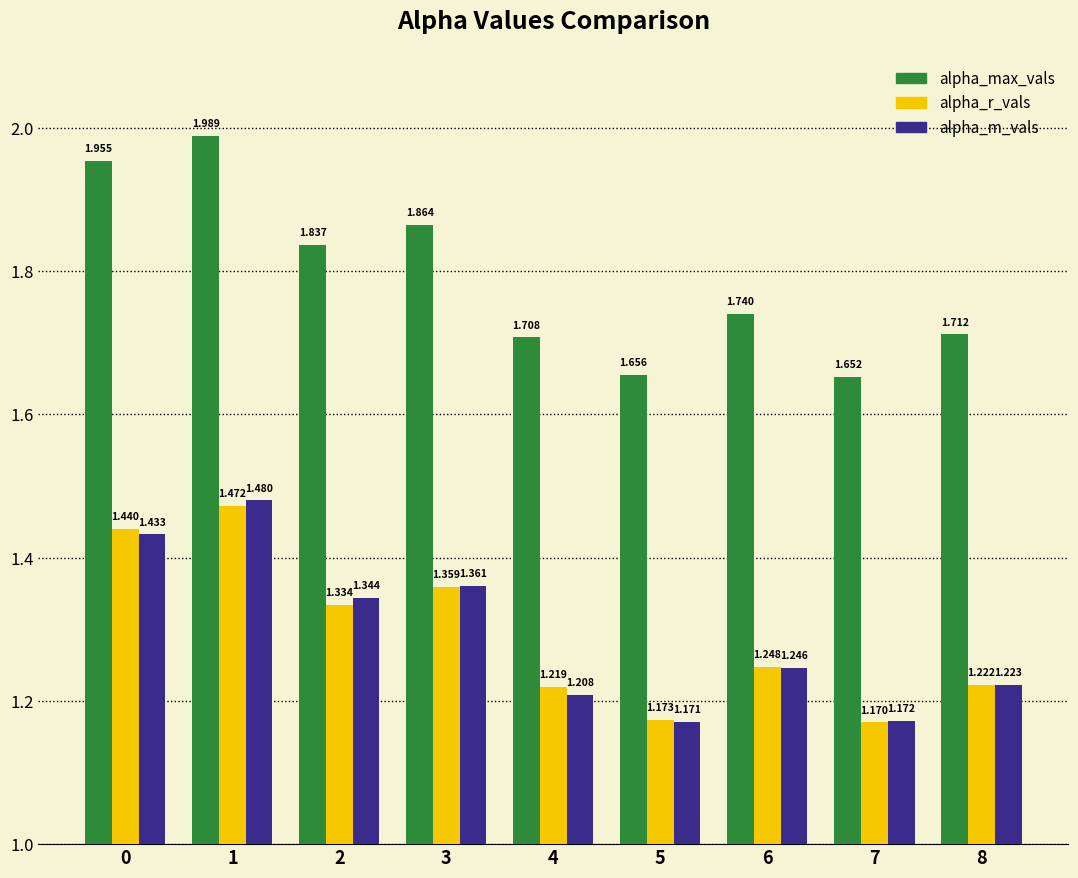

What is the sum of the alpha_max_vals values at 1 and 2?

3.8